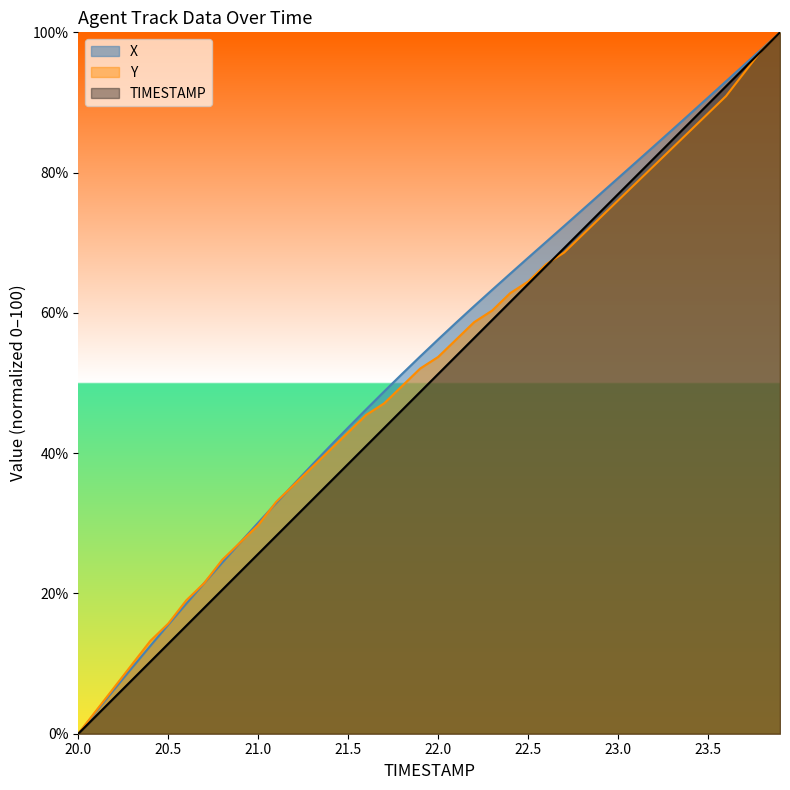

What is the value of the Y point at the 14th from the left?

38.0